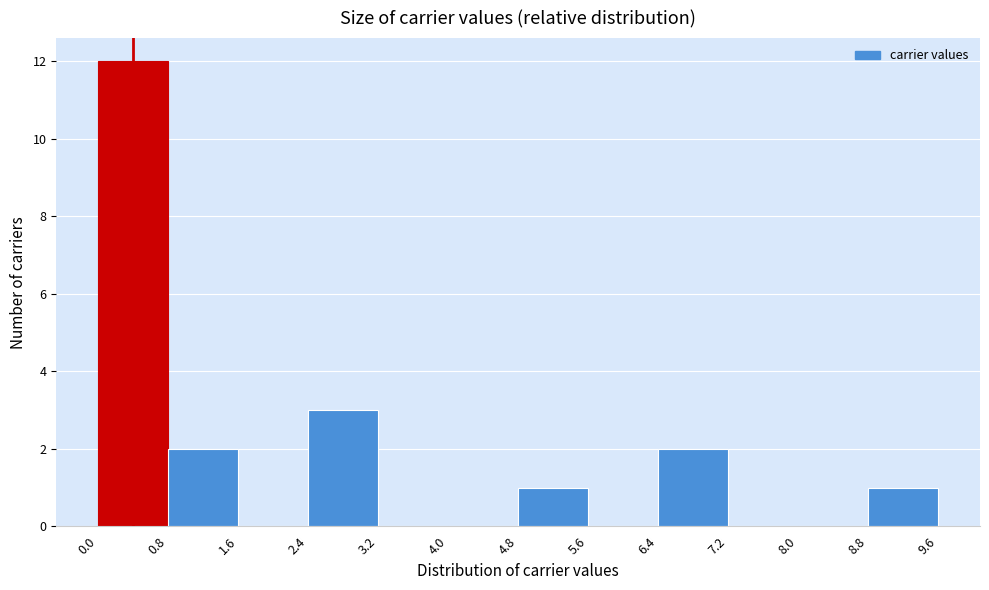

Reading left to right, list every bar in this chart as the range it spans on the x-axis followed by its height. The values are not printed on the chart, so give them approximately, as read against the axis.

0.0 to 0.8: 12
0.8 to 1.6: 2
1.6 to 2.4: 0
2.4 to 3.2: 3
3.2 to 4.0: 0
4.0 to 4.8: 0
4.8 to 5.6: 1
5.6 to 6.4: 0
6.4 to 7.2: 2
7.2 to 8.0: 0
8.0 to 8.8: 0
8.8 to 9.6: 1